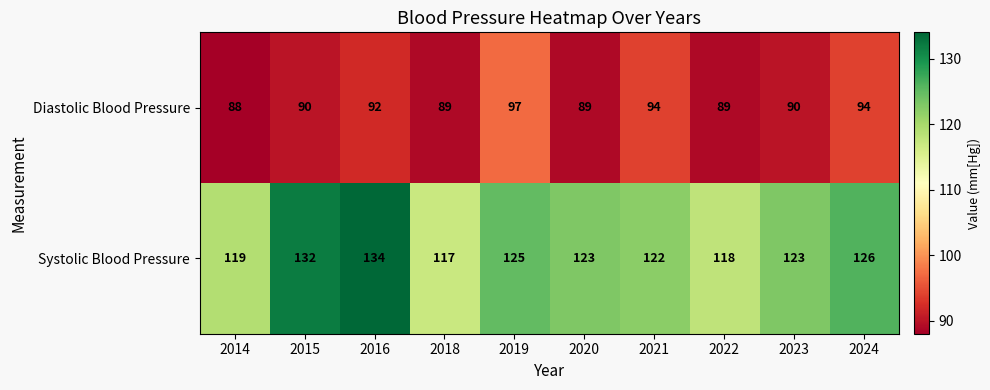

Which series changed the most between 2018 and 2022?

Systolic Blood Pressure